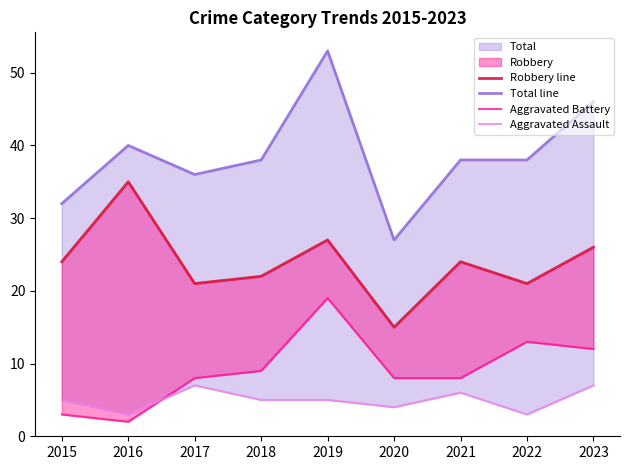

Which series changed the most between 2016 and 2017?

Robbery line